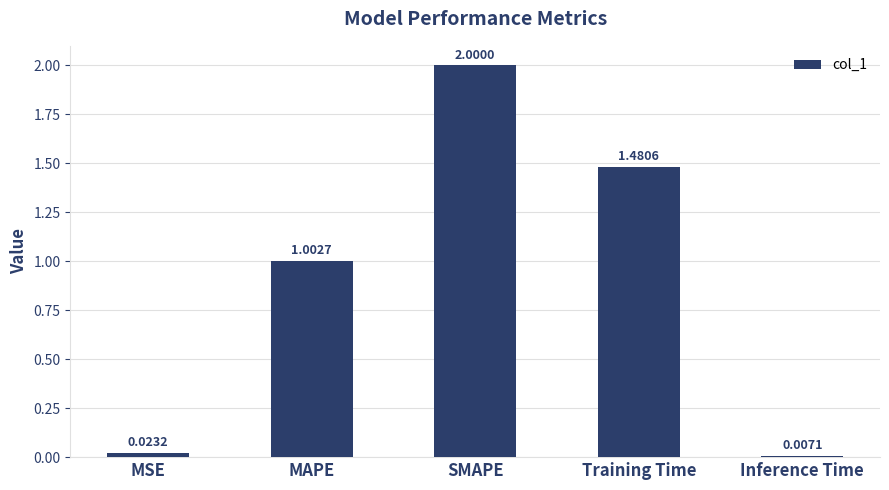

Which label corresponds to the smallest value in the chart?

Inference Time